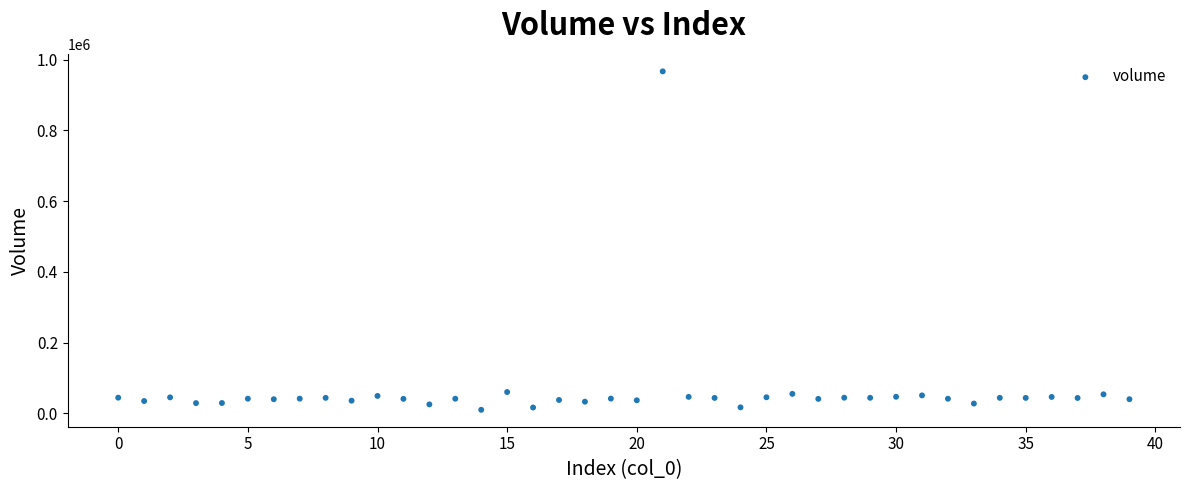

What is the range of Y values (max minus min)?

956319.6